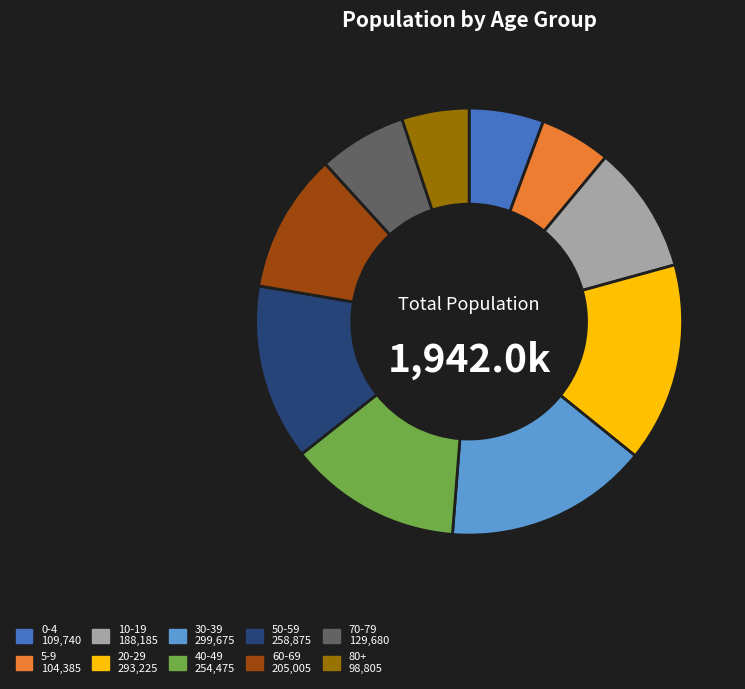

What is the ratio of the value at 30-39 to the value at 20-29?

1.0